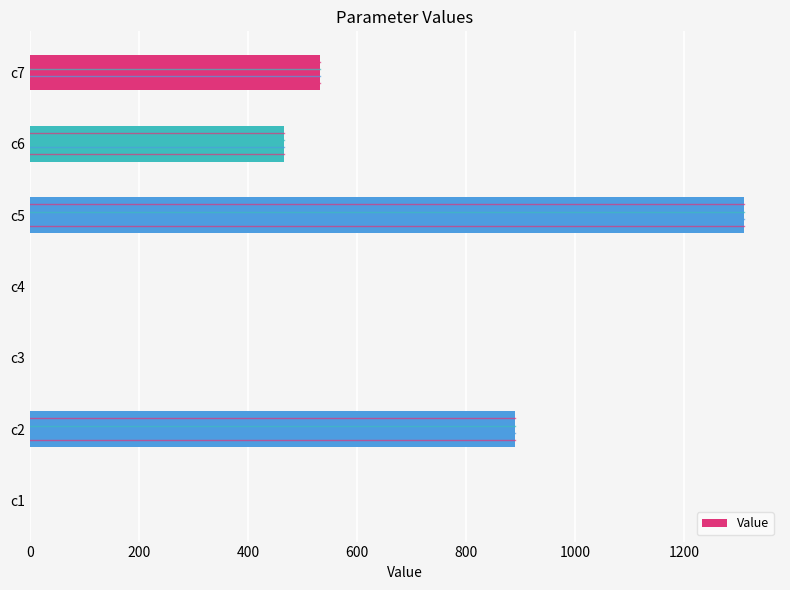

What is the average value?

457.0